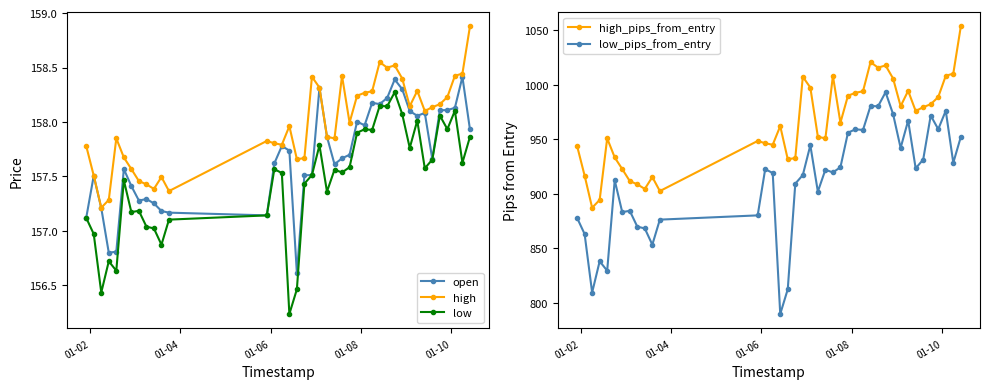

What is the value of the low_pips_from_entry point at the 37th from the left?

959.3